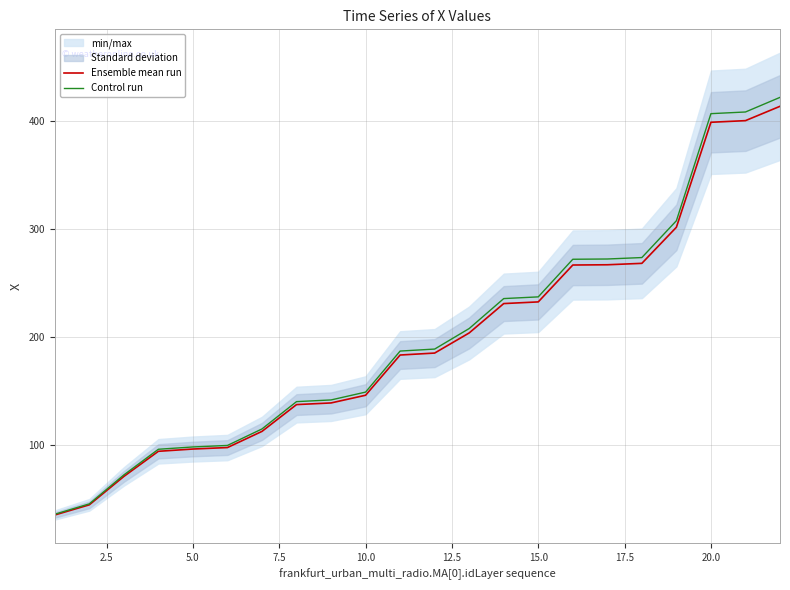

What is the lowest value of the Ensemble mean run series?

35.3